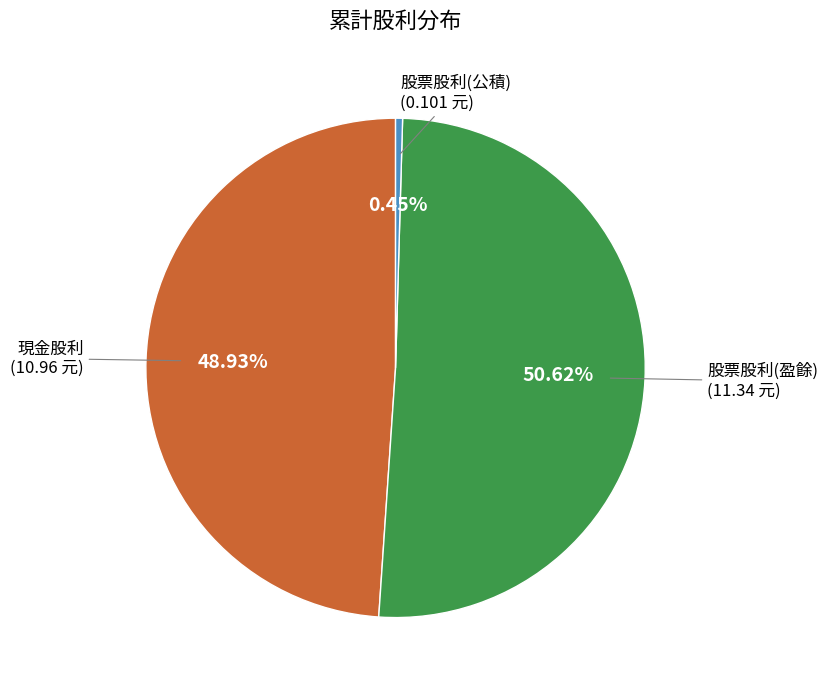

Rank the categories by value from highest to lowest.

股票股利(盈餘), 現金股利, 股票股利(公積)